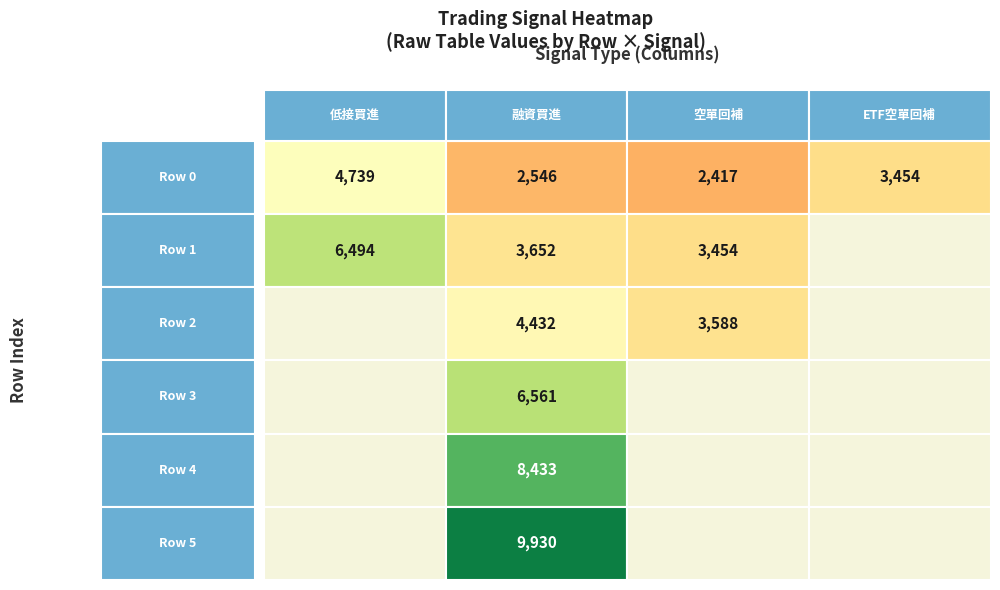

List the labels in order of 4 value, smallest first.

0, 2, 3, 1